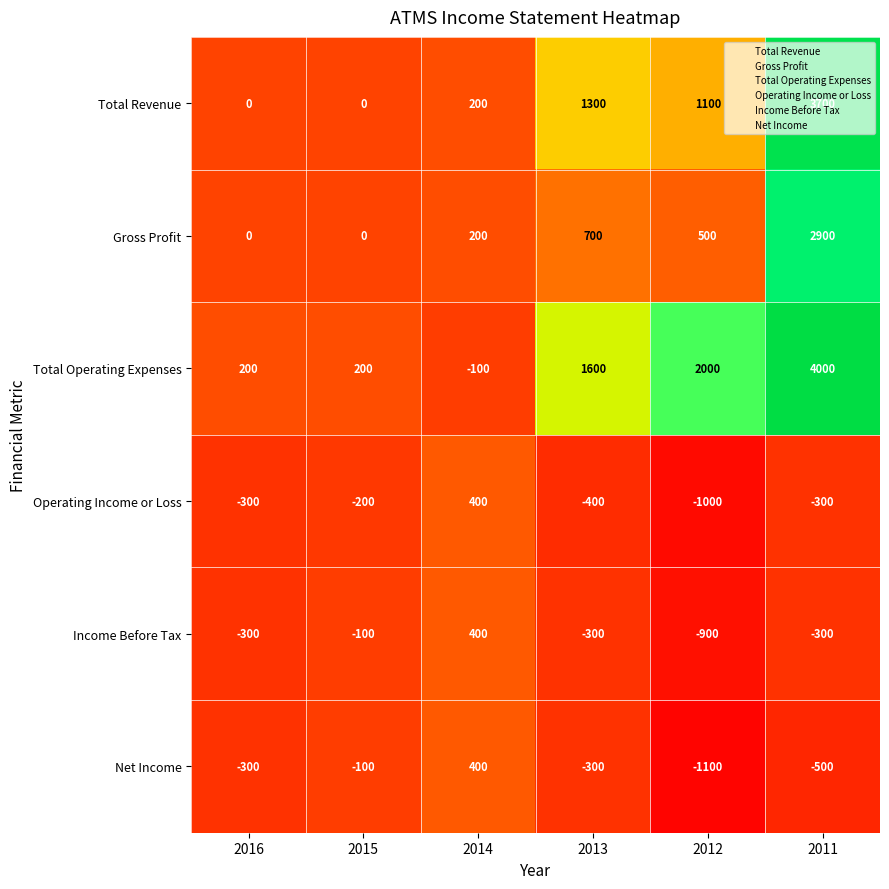

Count the number of categories in the chart.

6